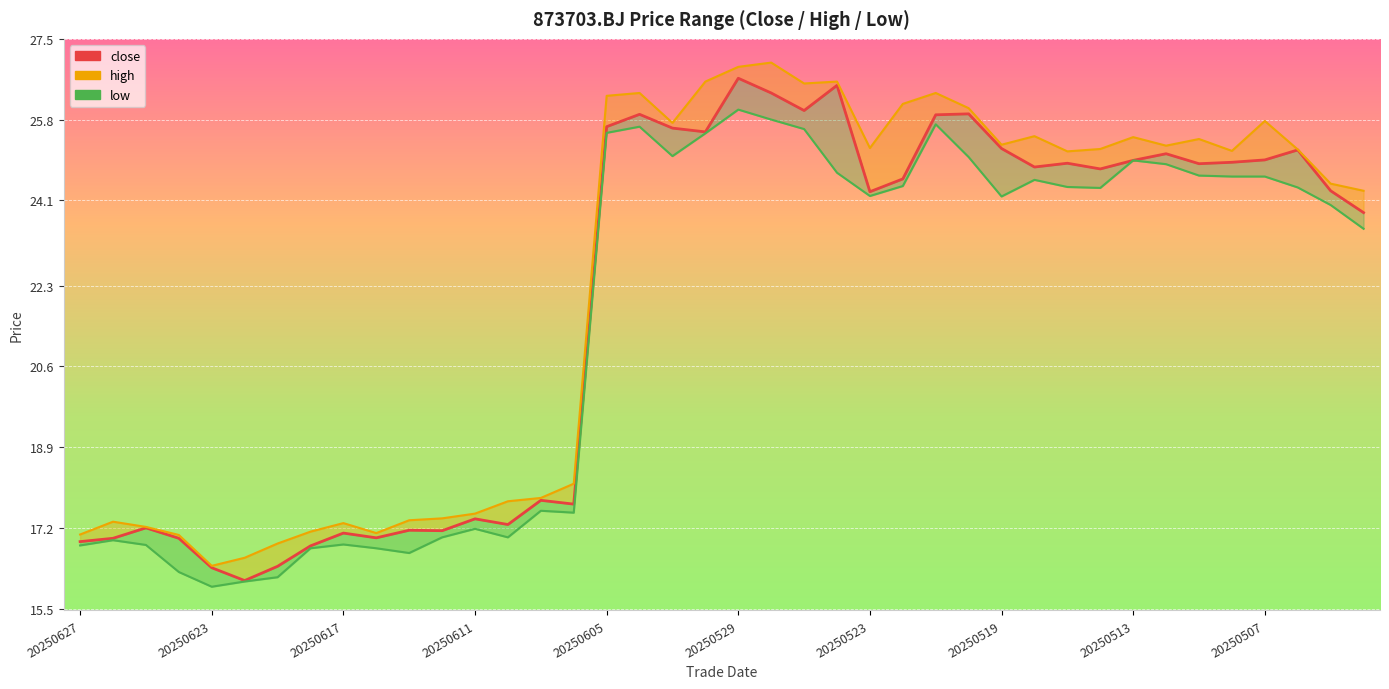

What is the difference between the maximum and minimum values?

10.6